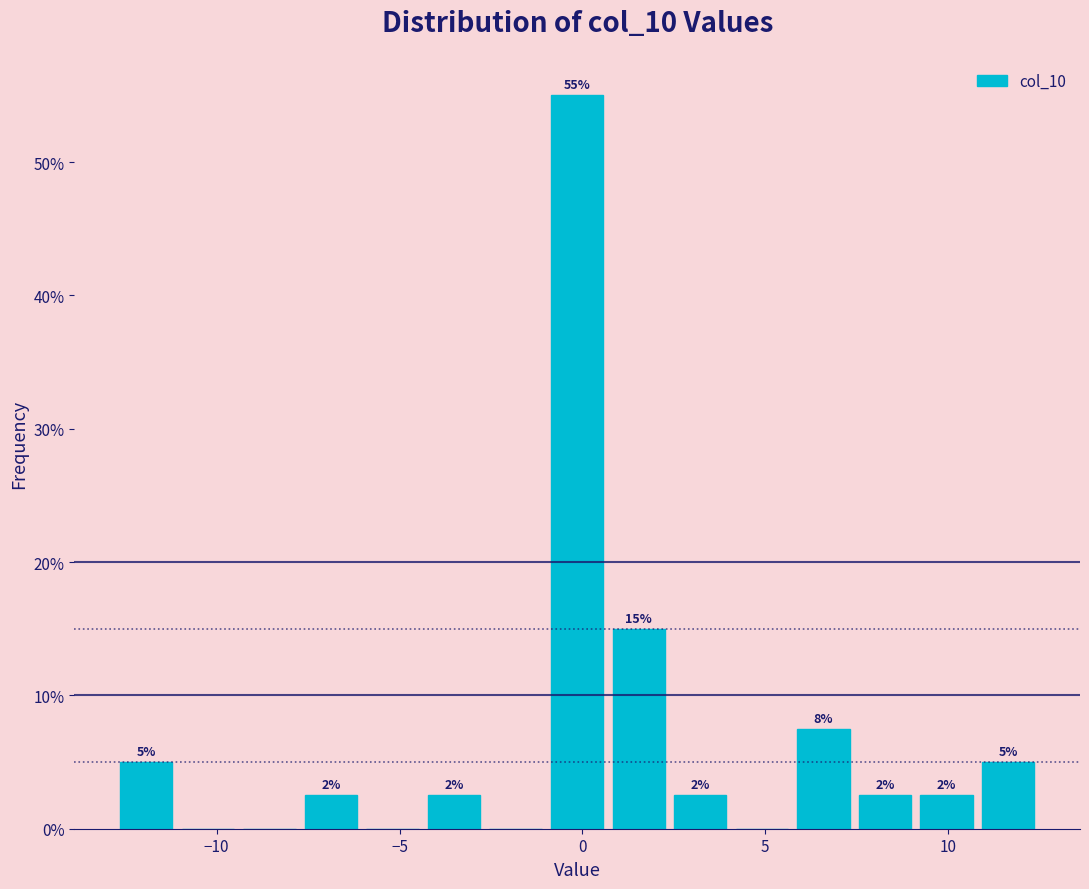

Around what value on the x-axis is the tallest bar? Give the approximate position of its centre, as read against the axis.

0.0